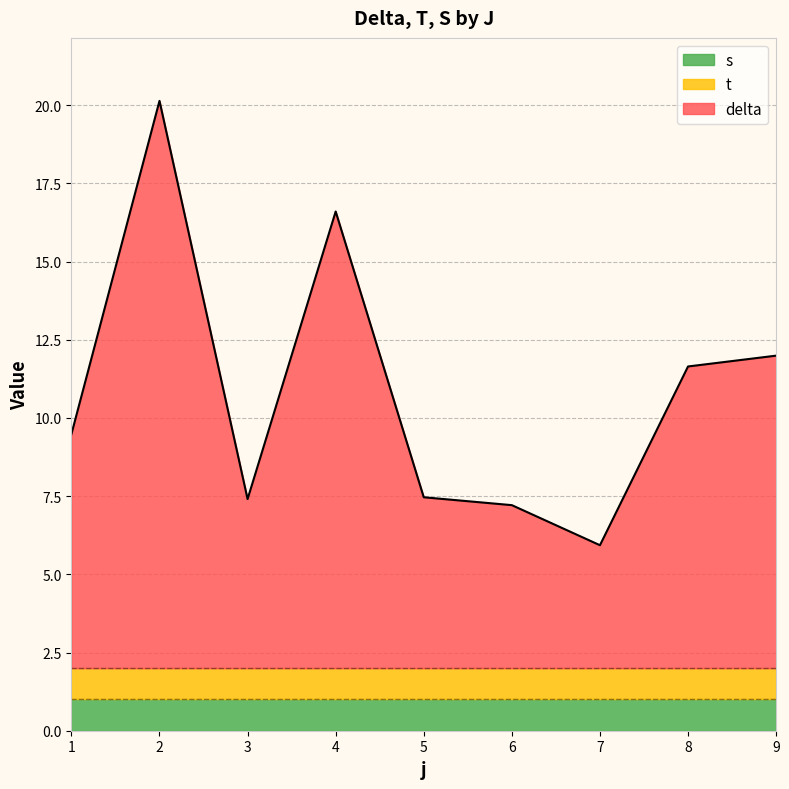

Is the value of t at 1 greater than the value of s at 7?

No